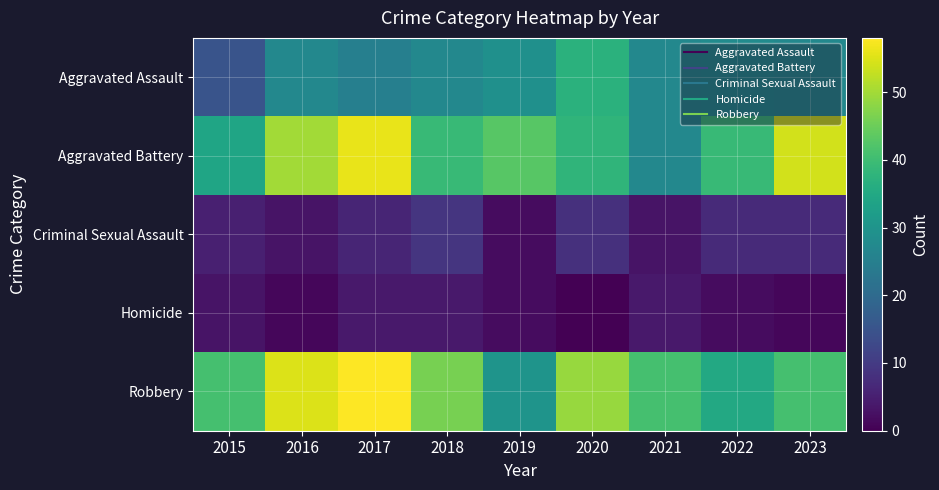

Between 2022 and 2018, which is larger?

2022